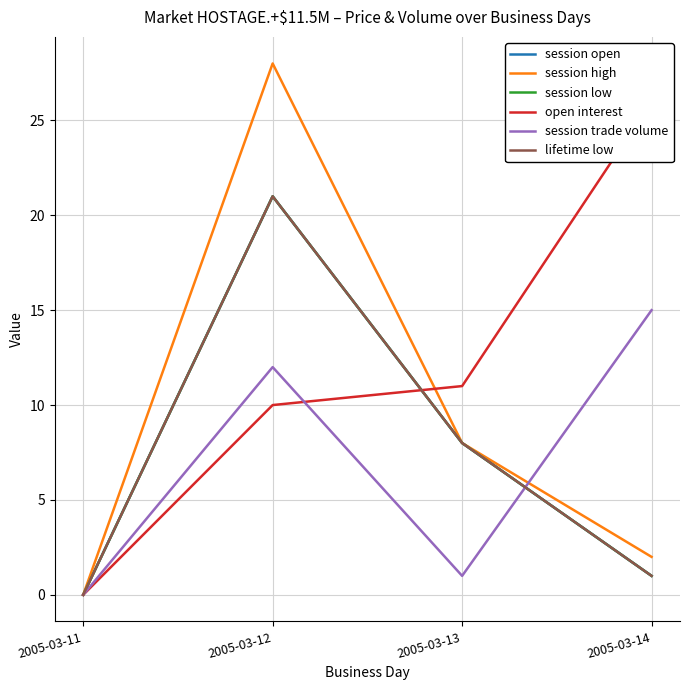

What are all the series names shown in the legend?

session open, session high, session low, open interest, session trade volume, lifetime low